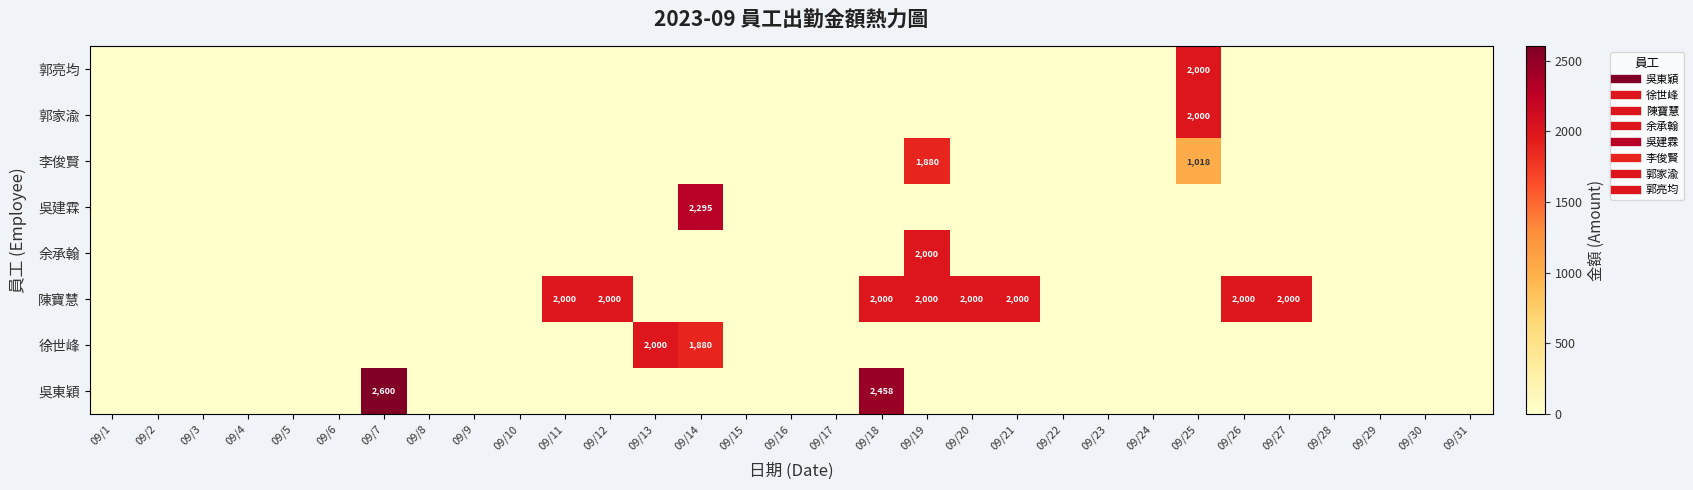

Rank the series at 09/21 from lowest to highest value.

吳東穎, 徐世峰, 余承翰, 吳建霖, 李俊賢, 郭家渝, 郭亮均, 陳寶慧